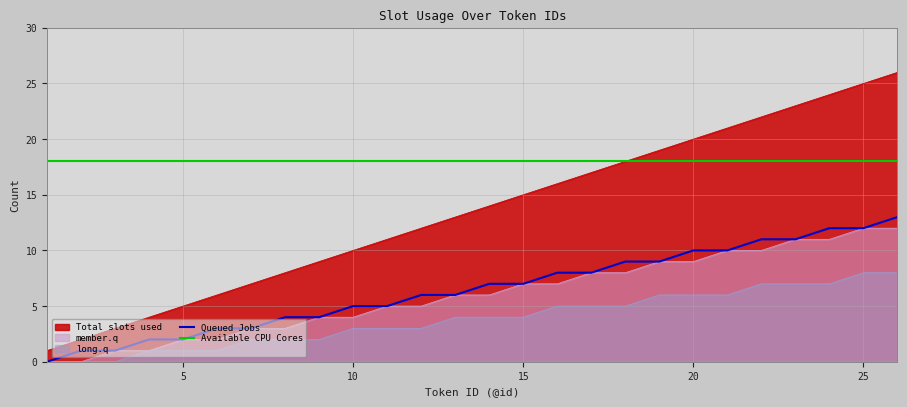

Reading right to left, list all the values displayed in this chart.

Total slots used: 26	25	24	23	22	21	20	19	18	17	16	15	14	13	12	11	10	9	8	7	6	5	4	3	2	1
Queued Jobs: 13	12	12	11	11	10	10	9	9	8	8	7	7	6	6	5	5	4	4	3	3	2	2	1	1	0
member.q: 12	12	11	11	10	10	9	9	8	8	7	7	6	6	5	5	4	4	3	3	2	2	1	1	0	0
long.q: 8	8	7	7	7	6	6	6	5	5	5	4	4	4	3	3	3	2	2	2	1	1	1	0	0	0